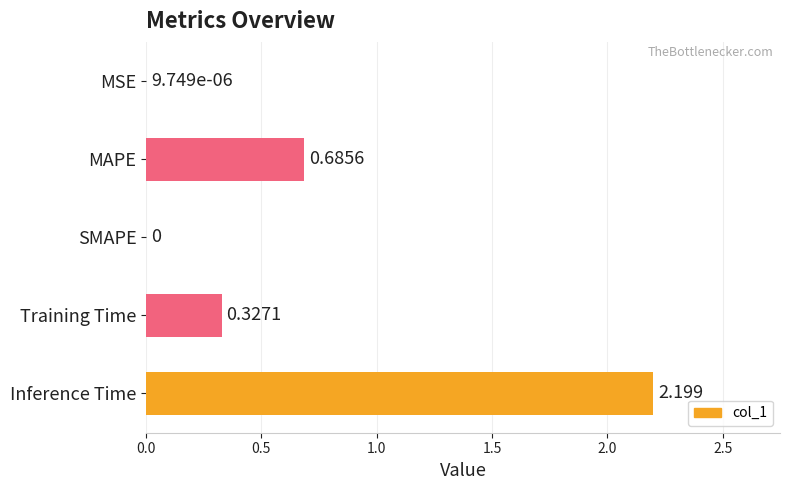

Which has a higher value, Training Time or Inference Time?

Inference Time